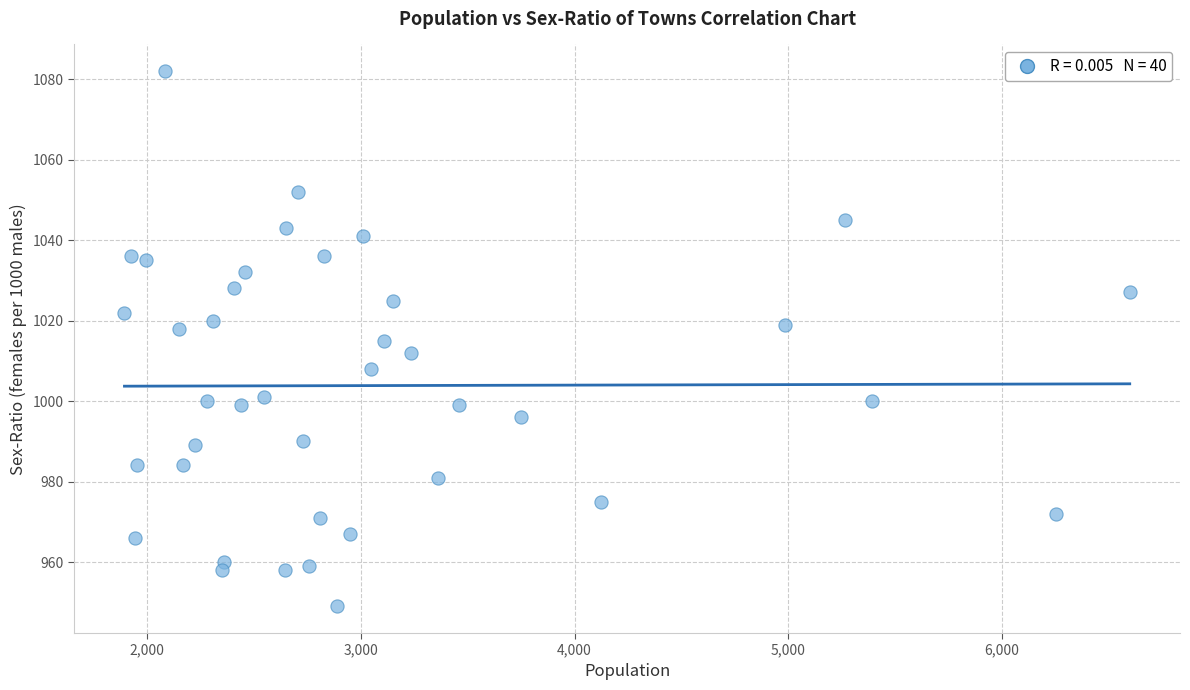

What is the range of X values (max minus min)?

4702